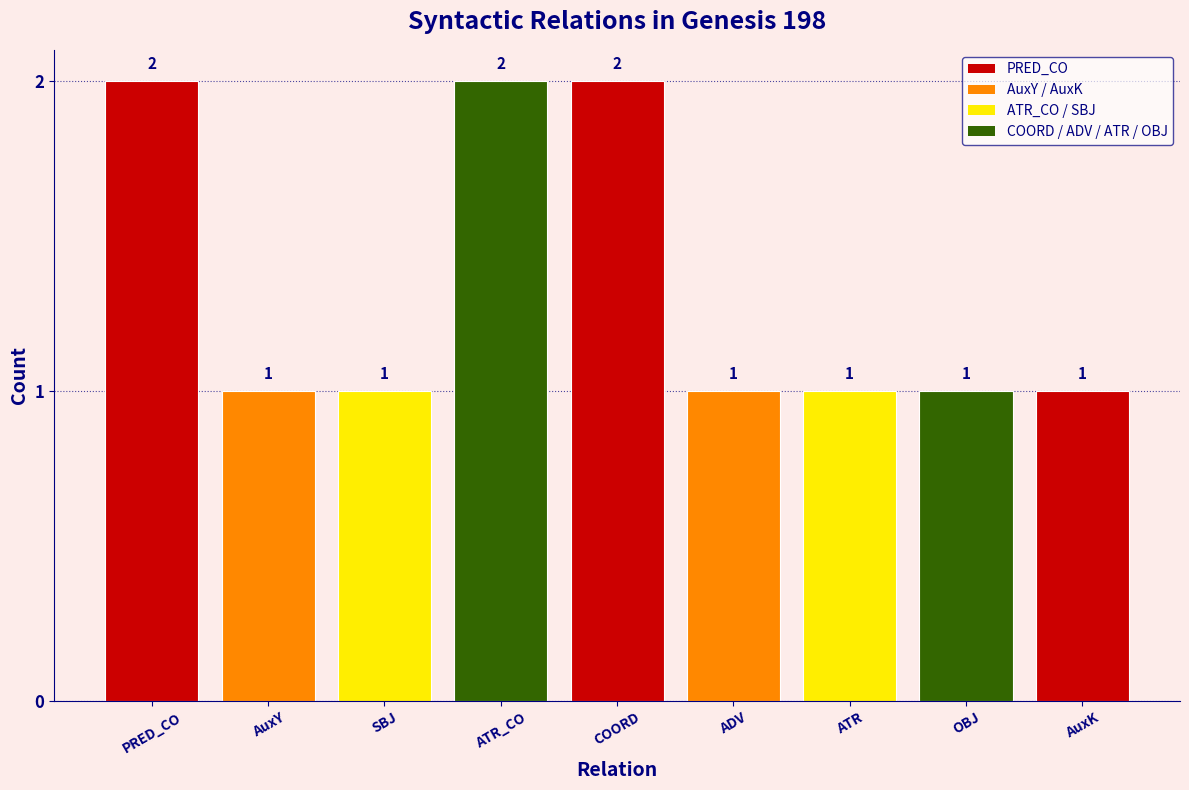

Reading left to right, what are all the values shown in this chart?

PRED_CO=2	AuxY=1	SBJ=1	ATR_CO=2	COORD=2	ADV=1	ATR=1	OBJ=1	AuxK=1